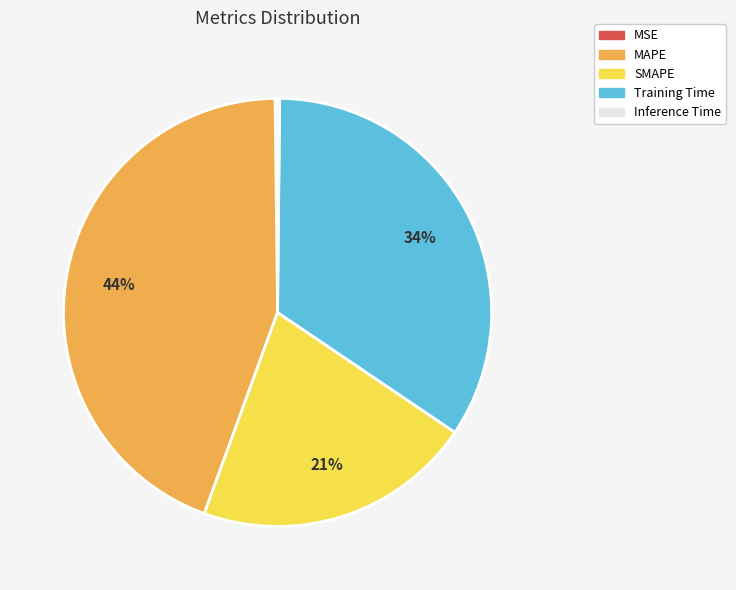

True or false: MAPE accounts for 30% of the total.

False